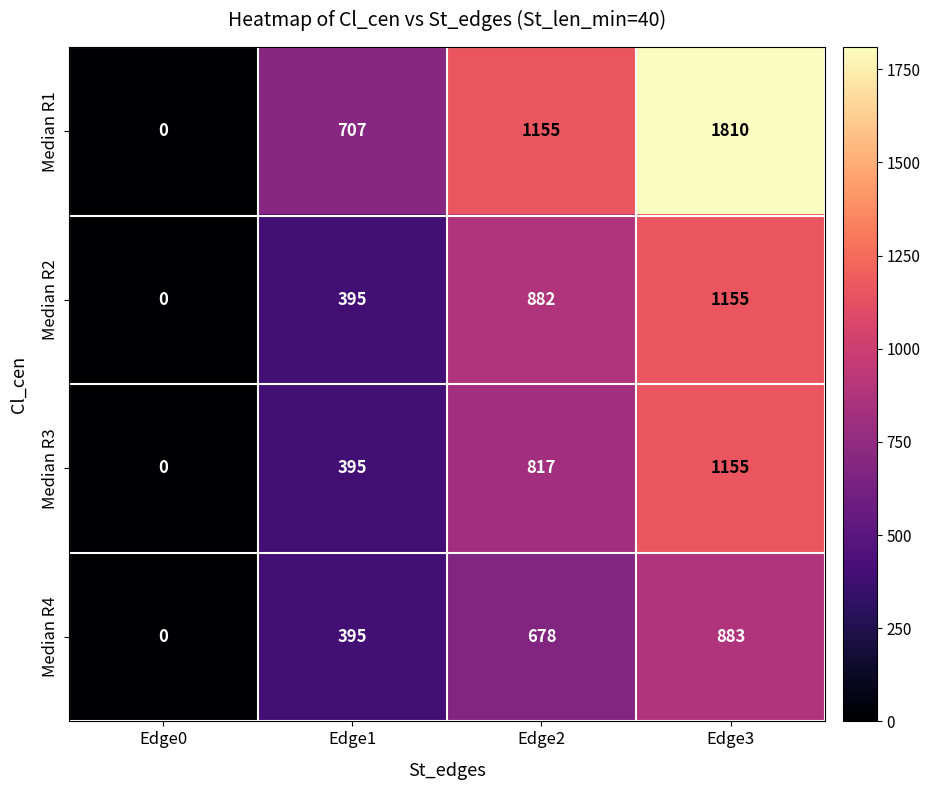

How many data points in Median R2 are less than 882?

2